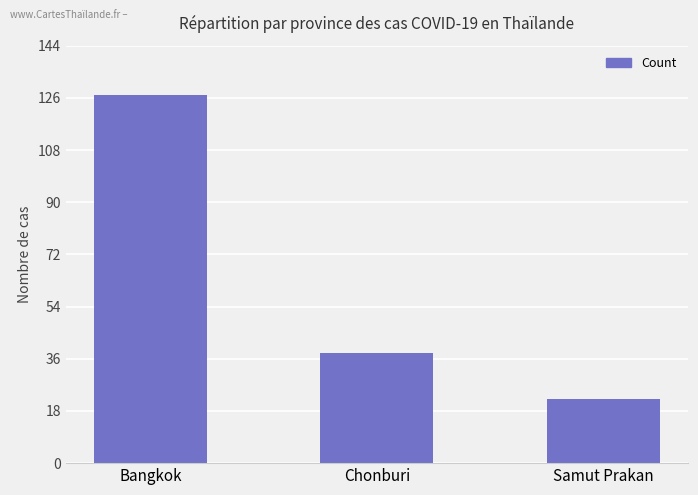

Are the bars horizontal?

No